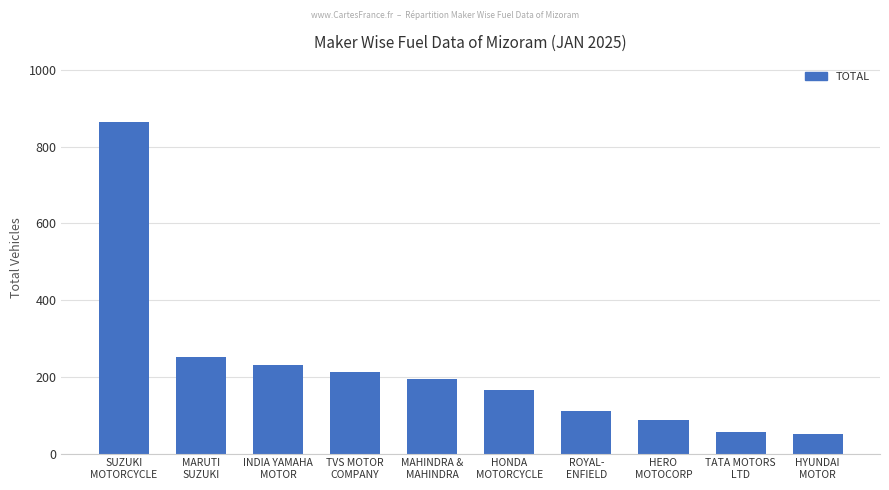

What is the minimum value shown in the chart?

50